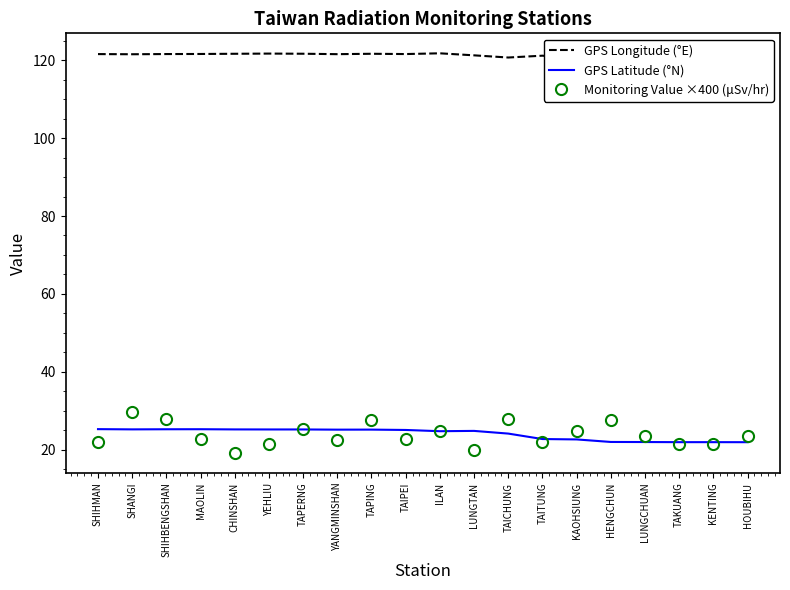

How many lines are shown in the chart?

3